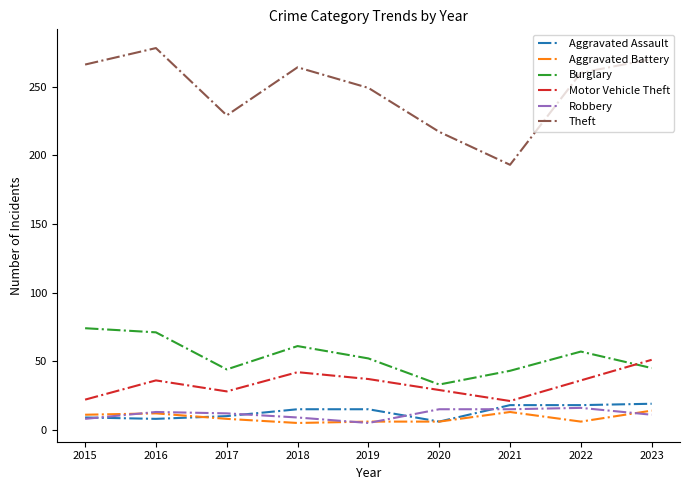

True or false: Theft has a value of 411 at 2022.

False